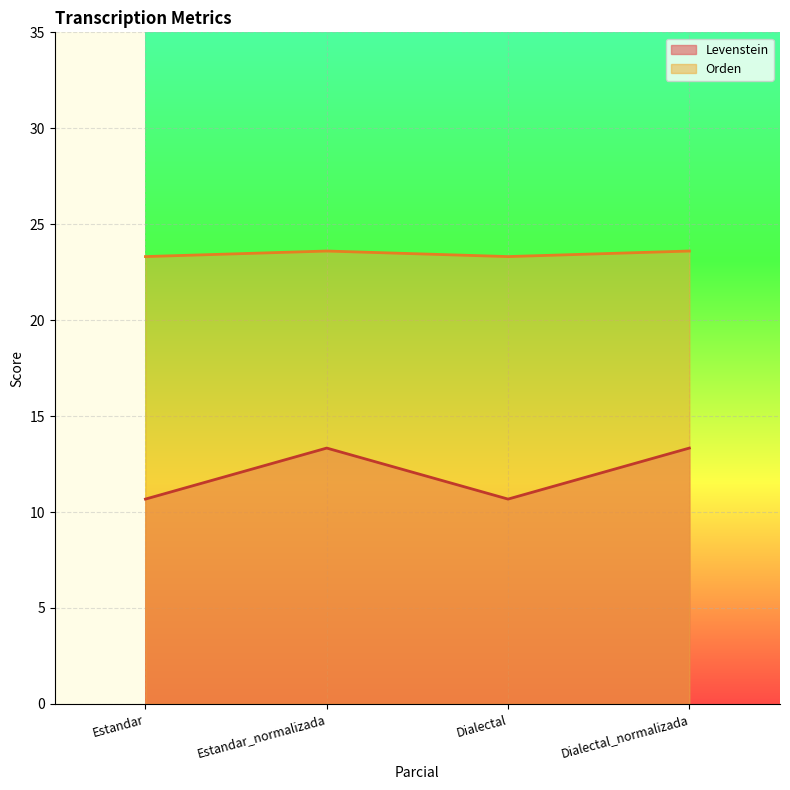

The value of Orden at Dialectal is 9.4. True or false?

False